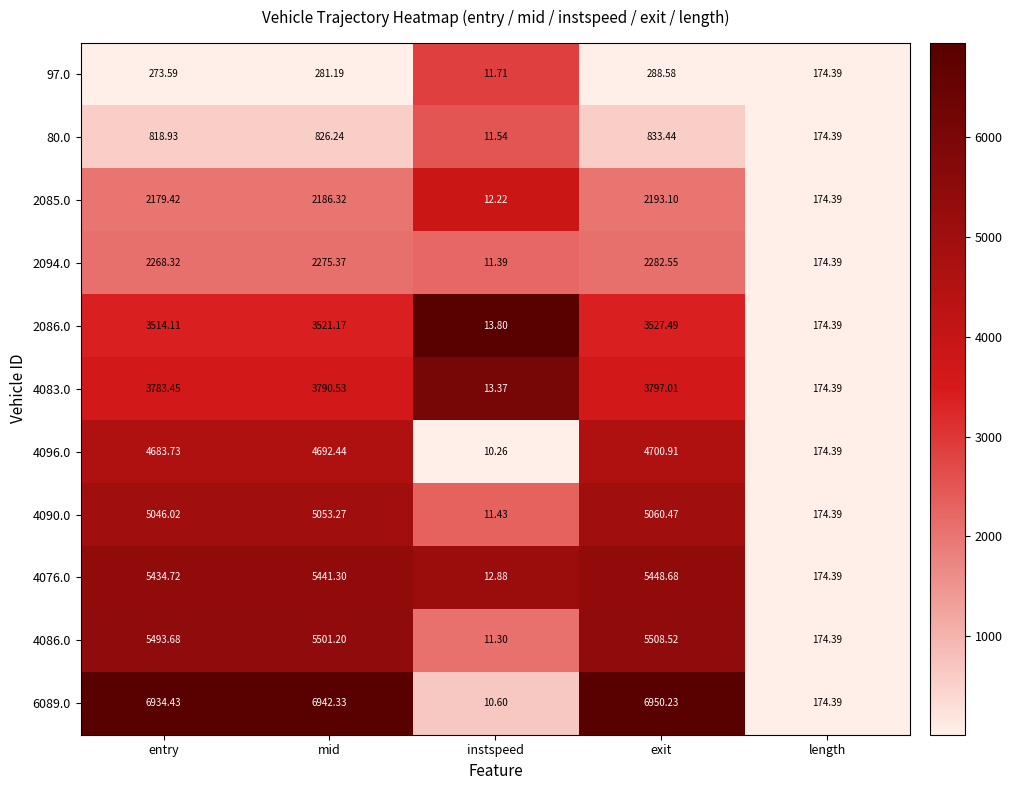

Which series has the widest spread of values?

6089.0